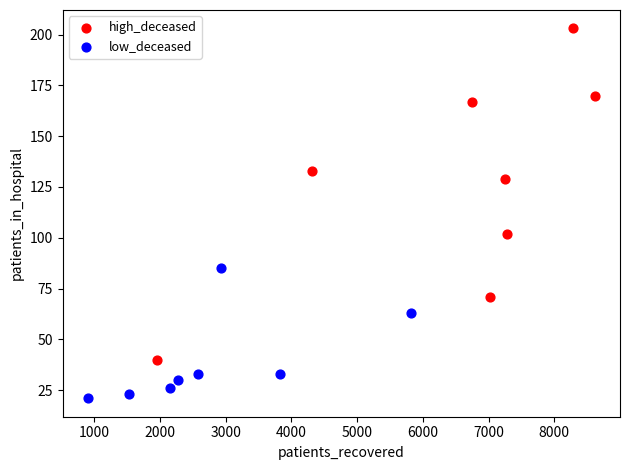

Which series reaches the maximum Y coordinate?

high_deceased